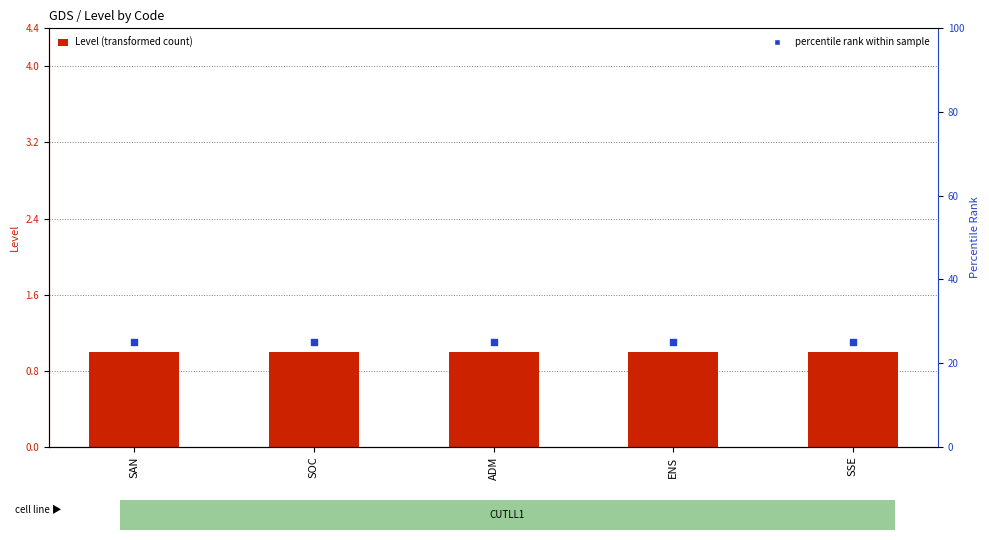

Which series has the largest total across all categories?

percentile rank